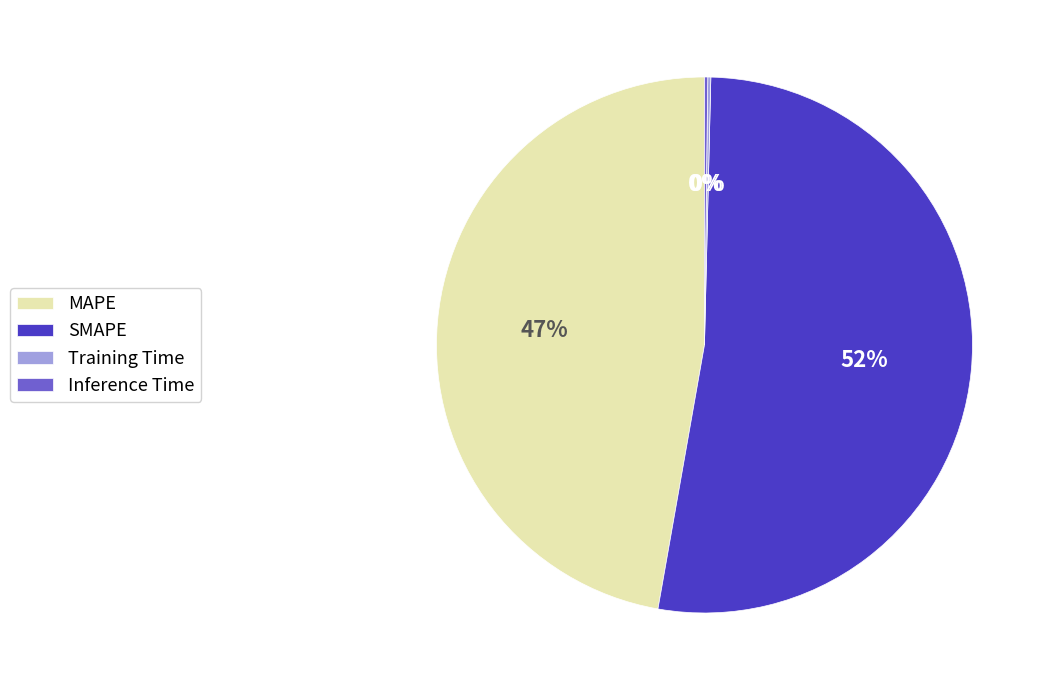

Which slice represents more than half of the pie?

SMAPE